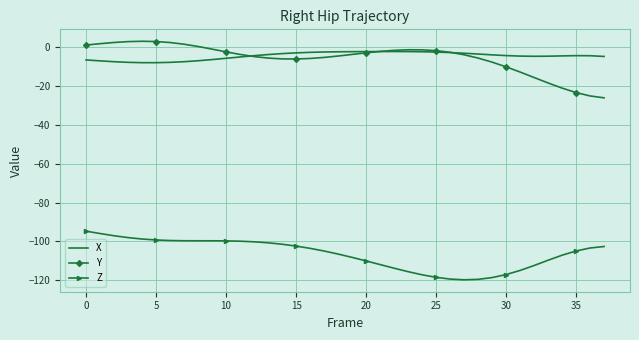

Which series has the largest total across all categories?

X